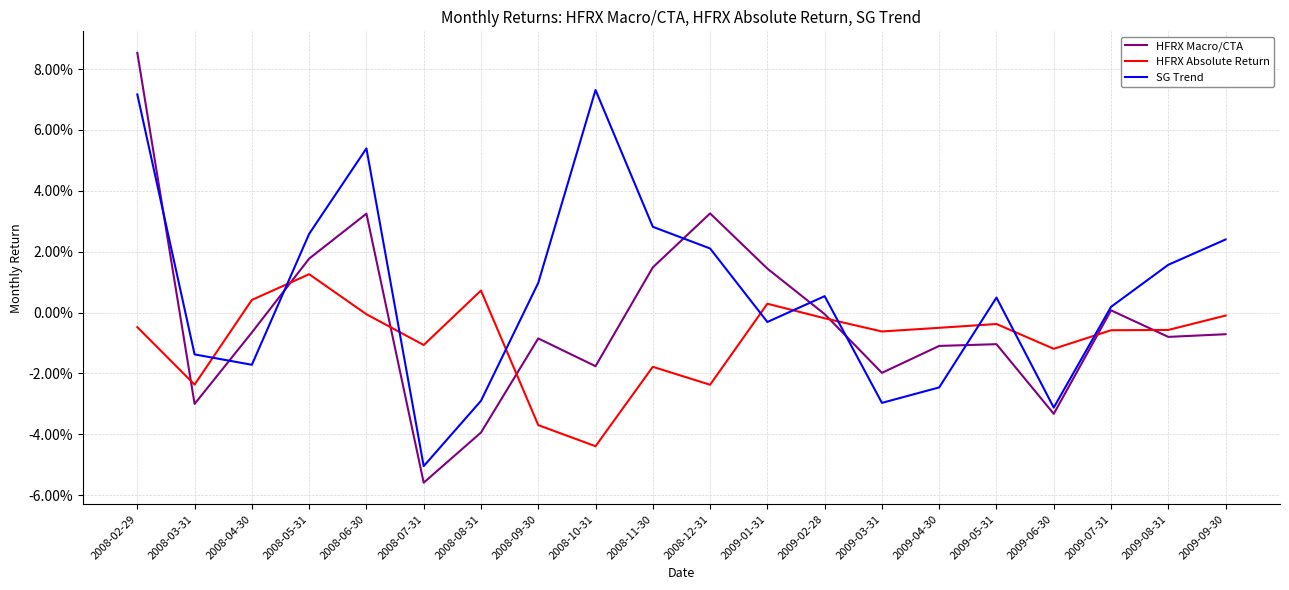

What are all the series names shown in the legend?

HFRX Macro/CTA, HFRX Absolute Return, SG Trend